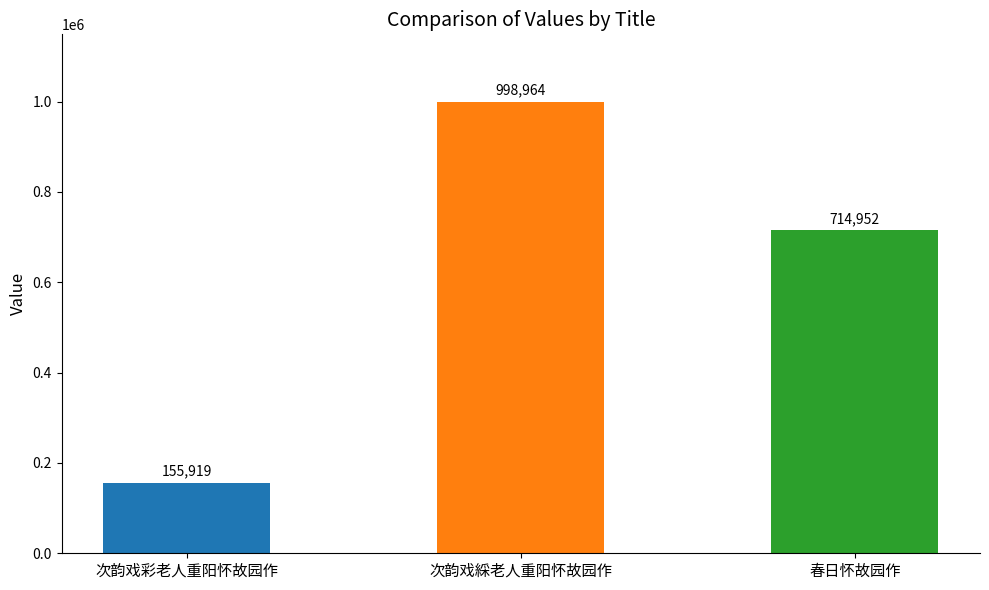

Reading left to right, what are all the values shown in this chart?

155919	998964	714952